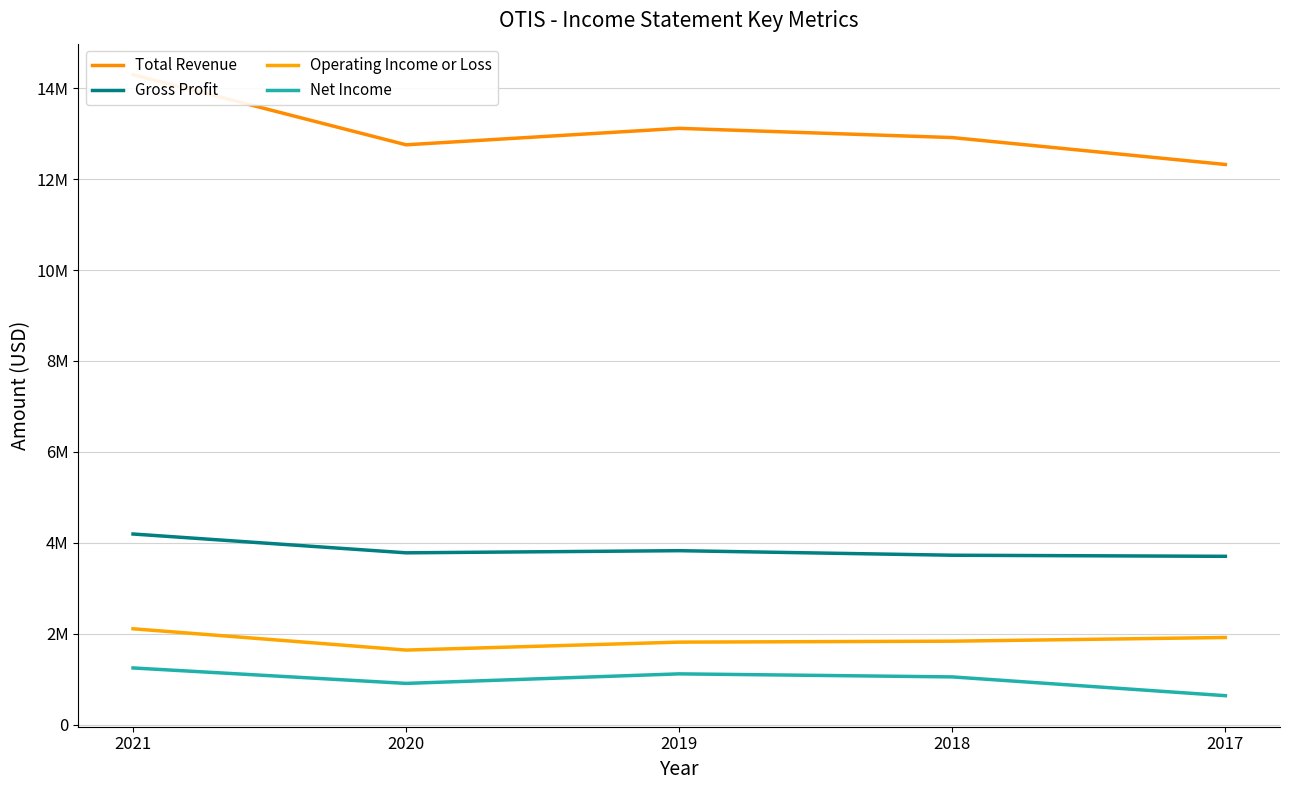

True or false: Operating Income or Loss and Gross Profit cross at least once.

False